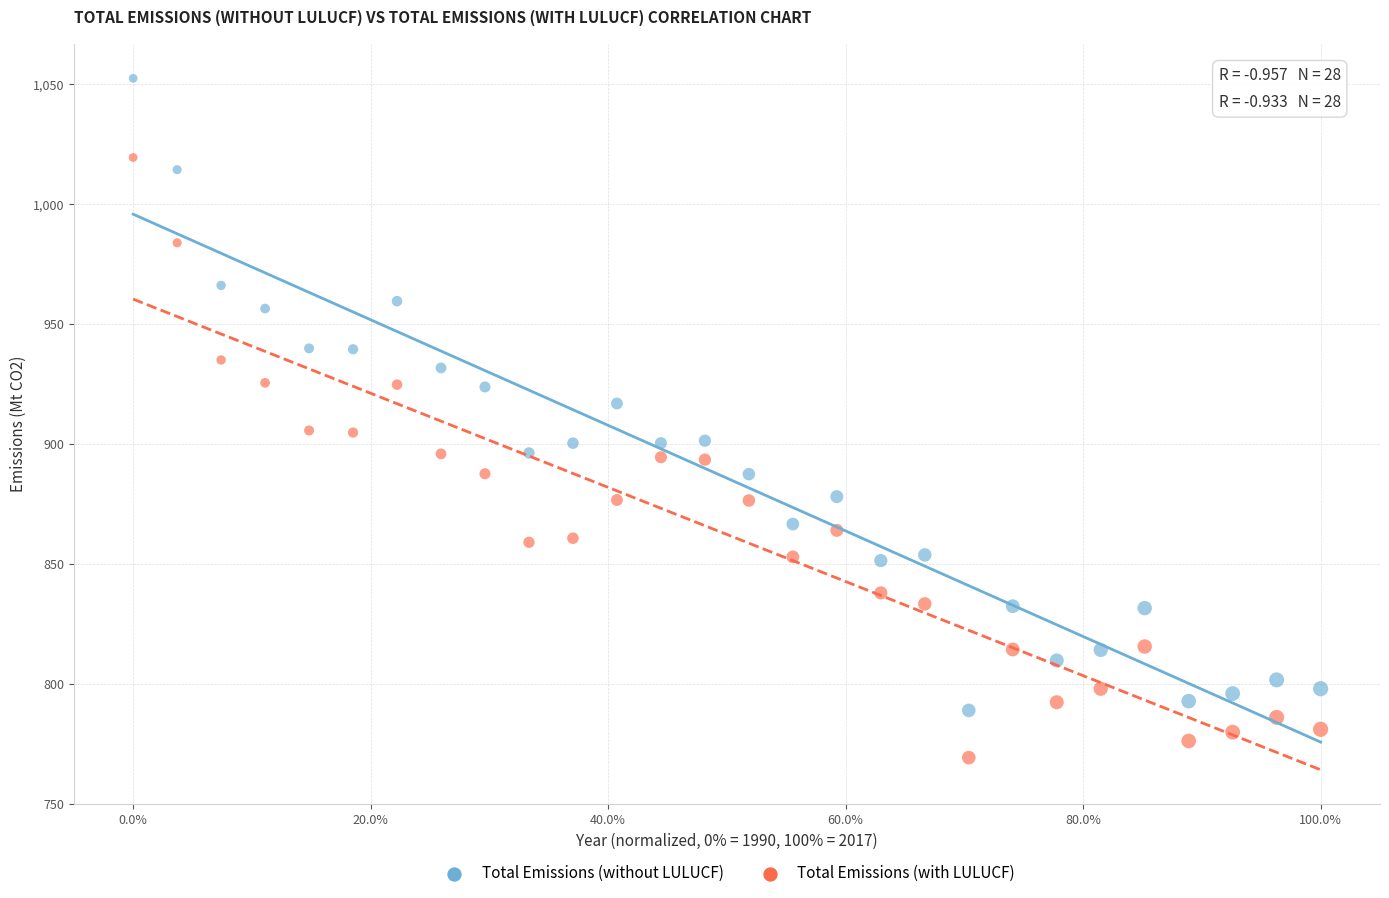

Across all data points, what is the range of X values (max minus min)?

100.0